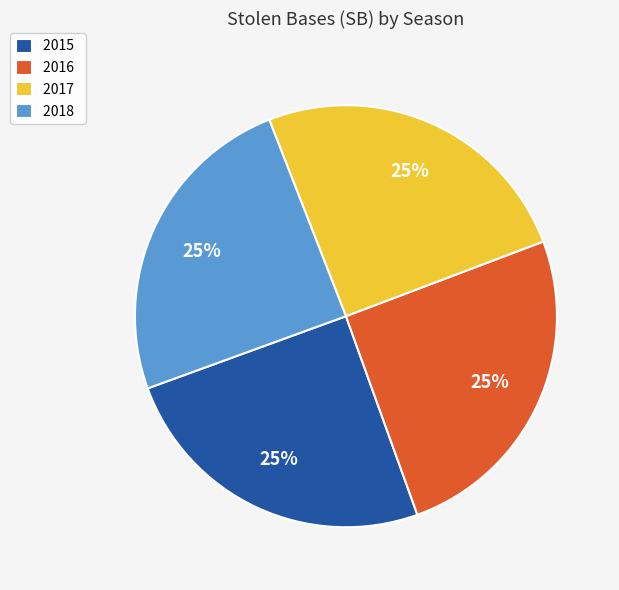

The 2017 slice represents 25% of the pie. True or false?

True